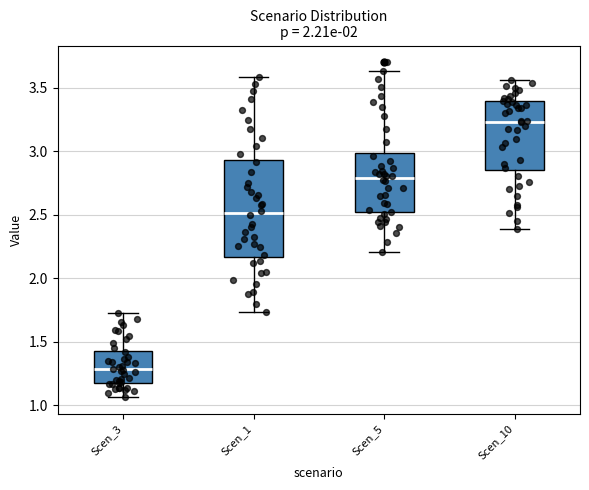

Which box has the highest median line?

Scen_10